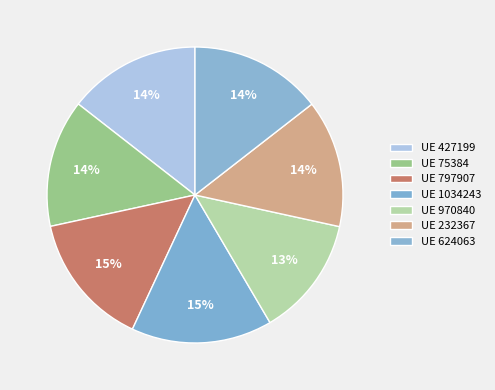

Count the number of slices in the pie.

7